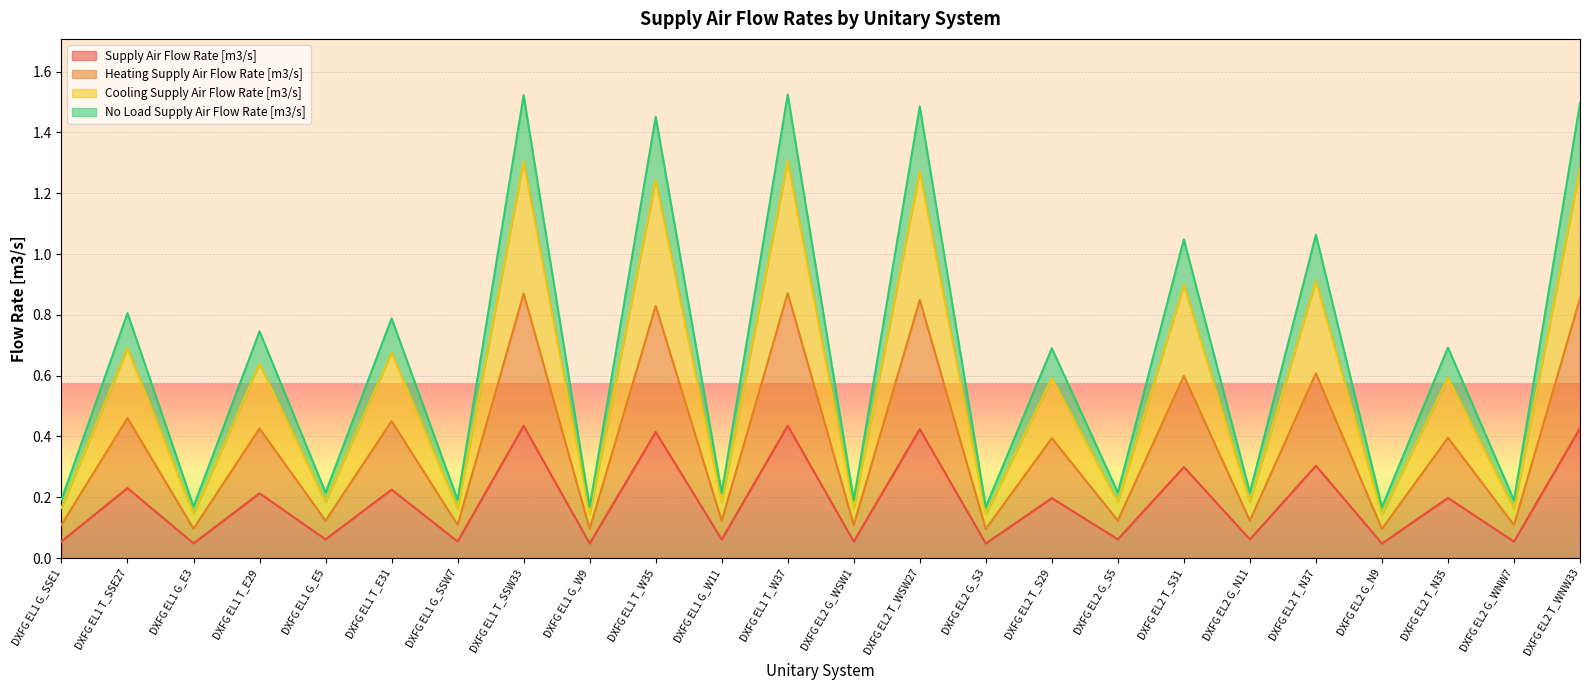

At which category does No Load Supply Air Flow Rate [m3/s] reach its first local peak?

DXFG EL1 T_SSE27